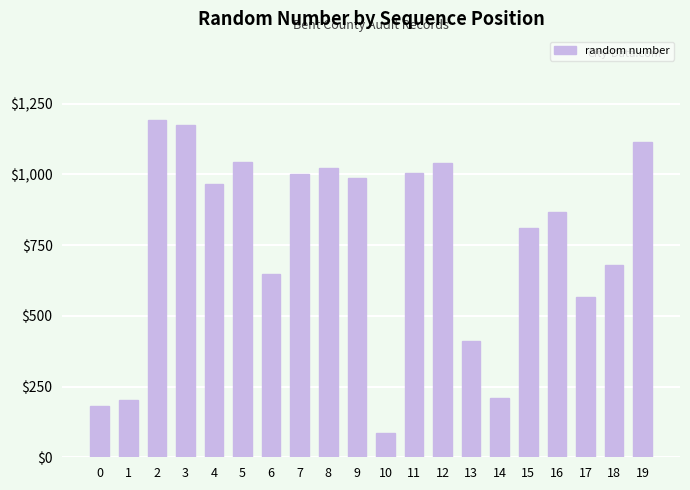

What is the value of the 6th bar from the left?

1044